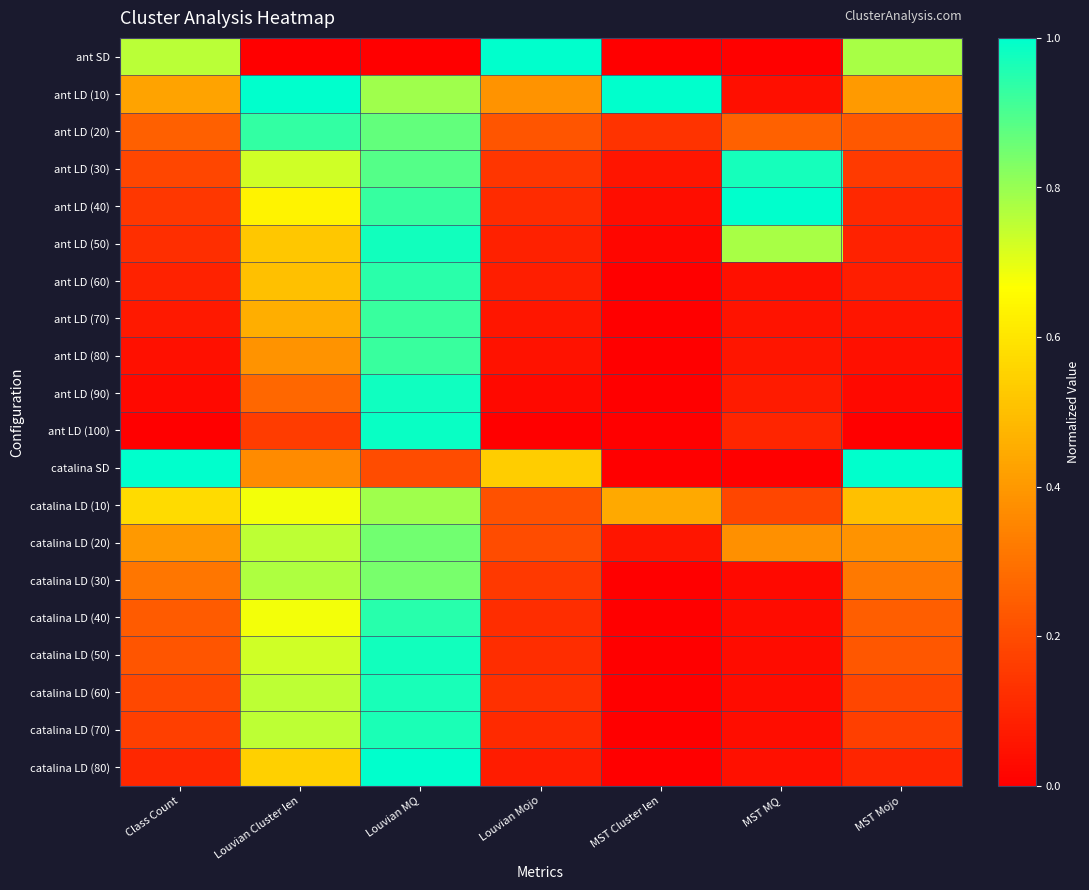

Reading left to right, extract all data points from this chart.

ant SD: Class Count=0.8	Louvian Cluster len=0.0	Louvian MQ=0.0	Louvian Mojo=1.0	MST Cluster len=0.0	MST MQ=0.0	MST Mojo=0.8
ant LD (10): Class Count=0.4	Louvian Cluster len=1.0	Louvian MQ=0.8	Louvian Mojo=0.4	MST Cluster len=1.0	MST MQ=0.0	MST Mojo=0.4
ant LD (20): Class Count=0.3	Louvian Cluster len=0.9	Louvian MQ=0.9	Louvian Mojo=0.2	MST Cluster len=0.1	MST MQ=0.3	MST Mojo=0.2
ant LD (30): Class Count=0.2	Louvian Cluster len=0.7	Louvian MQ=0.9	Louvian Mojo=0.1	MST Cluster len=0.1	MST MQ=1.0	MST Mojo=0.2
ant LD (40): Class Count=0.1	Louvian Cluster len=0.6	Louvian MQ=0.9	Louvian Mojo=0.1	MST Cluster len=0.0	MST MQ=1.0	MST Mojo=0.1
ant LD (50): Class Count=0.1	Louvian Cluster len=0.5	Louvian MQ=1.0	Louvian Mojo=0.1	MST Cluster len=0.0	MST MQ=0.8	MST Mojo=0.1
ant LD (60): Class Count=0.1	Louvian Cluster len=0.5	Louvian MQ=0.9	Louvian Mojo=0.1	MST Cluster len=0.0	MST MQ=0.0	MST Mojo=0.1
ant LD (70): Class Count=0.1	Louvian Cluster len=0.5	Louvian MQ=0.9	Louvian Mojo=0.1	MST Cluster len=0.0	MST MQ=0.1	MST Mojo=0.1
ant LD (80): Class Count=0.0	Louvian Cluster len=0.4	Louvian MQ=0.9	Louvian Mojo=0.0	MST Cluster len=0.0	MST MQ=0.1	MST Mojo=0.0
ant LD (90): Class Count=0.0	Louvian Cluster len=0.3	Louvian MQ=1.0	Louvian Mojo=0.0	MST Cluster len=0.0	MST MQ=0.1	MST Mojo=0.0
ant LD (100): Class Count=0.0	Louvian Cluster len=0.2	Louvian MQ=1.0	Louvian Mojo=0.0	MST Cluster len=0.0	MST MQ=0.1	MST Mojo=0.0
catalina SD: Class Count=1.0	Louvian Cluster len=0.4	Louvian MQ=0.2	Louvian Mojo=0.5	MST Cluster len=0.0	MST MQ=0.0	MST Mojo=1.0
catalina LD (10): Class Count=0.6	Louvian Cluster len=0.7	Louvian MQ=0.8	Louvian Mojo=0.2	MST Cluster len=0.4	MST MQ=0.2	MST Mojo=0.5
catalina LD (20): Class Count=0.4	Louvian Cluster len=0.8	Louvian MQ=0.9	Louvian Mojo=0.2	MST Cluster len=0.1	MST MQ=0.4	MST Mojo=0.4
catalina LD (30): Class Count=0.3	Louvian Cluster len=0.8	Louvian MQ=0.8	Louvian Mojo=0.2	MST Cluster len=0.0	MST MQ=0.0	MST Mojo=0.3
catalina LD (40): Class Count=0.2	Louvian Cluster len=0.7	Louvian MQ=0.9	Louvian Mojo=0.1	MST Cluster len=0.0	MST MQ=0.0	MST Mojo=0.2
catalina LD (50): Class Count=0.2	Louvian Cluster len=0.7	Louvian MQ=1.0	Louvian Mojo=0.1	MST Cluster len=0.0	MST MQ=0.0	MST Mojo=0.2
catalina LD (60): Class Count=0.2	Louvian Cluster len=0.8	Louvian MQ=1.0	Louvian Mojo=0.1	MST Cluster len=0.0	MST MQ=0.0	MST Mojo=0.2
catalina LD (70): Class Count=0.2	Louvian Cluster len=0.8	Louvian MQ=1.0	Louvian Mojo=0.1	MST Cluster len=0.0	MST MQ=0.0	MST Mojo=0.2
catalina LD (80): Class Count=0.1	Louvian Cluster len=0.5	Louvian MQ=1.0	Louvian Mojo=0.1	MST Cluster len=0.0	MST MQ=0.0	MST Mojo=0.1